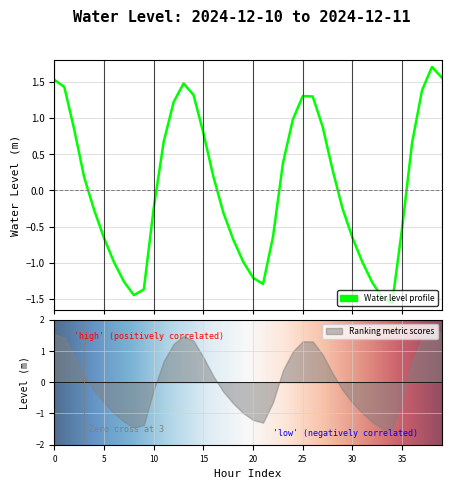

How many lines are shown in the chart?

1